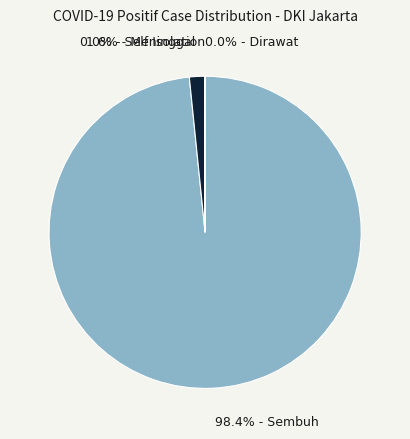

What is the majority slice?

98.4% - Sembuh